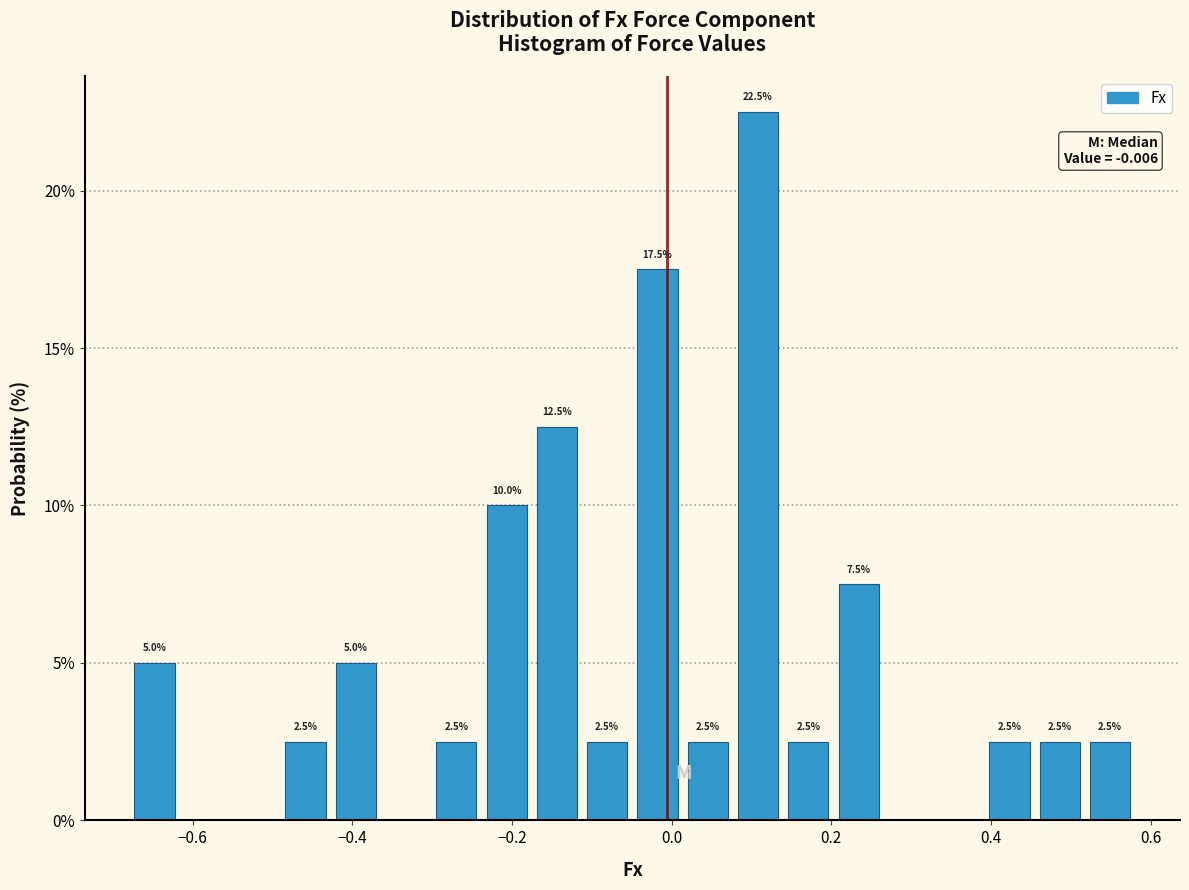

Around what value on the x-axis is the tallest bar? Give the approximate position of its centre, as read against the axis.

0.10